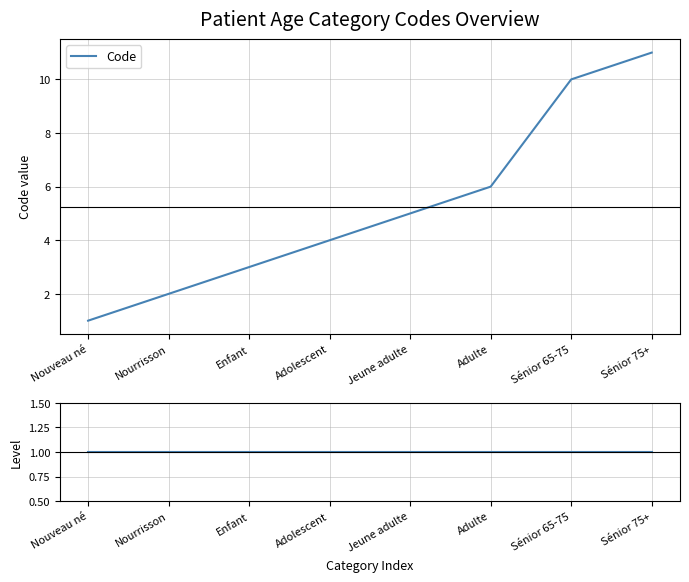

List the series in order of their peak value, lowest first.

Level, Code